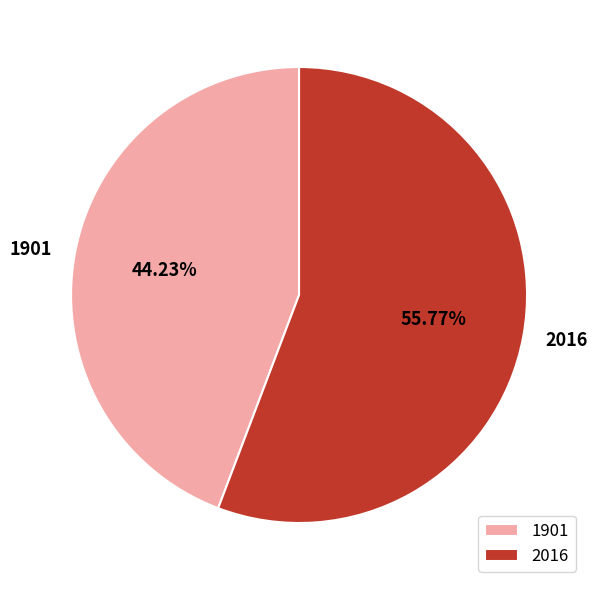

What is the ratio of the value at 1901 to the value at 2016?

0.8